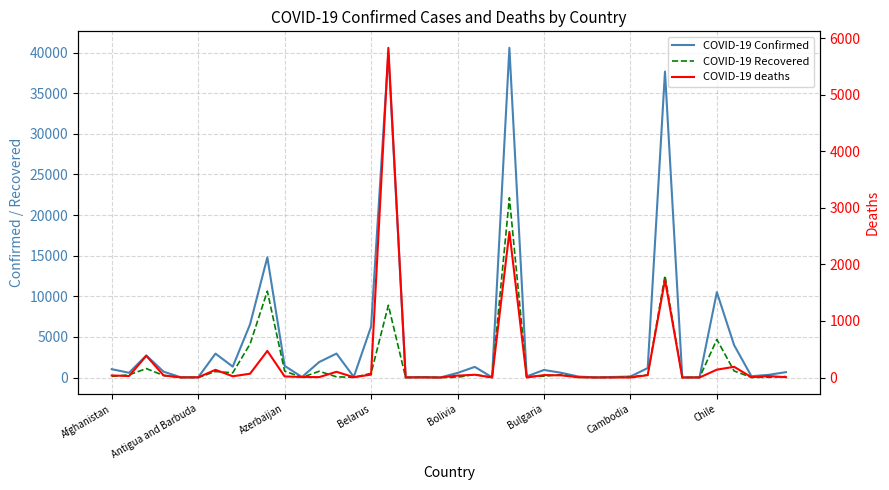

List the series in order of their peak value, highest first.

COVID-19 Confirmed, COVID-19 Recovered, COVID-19 deaths